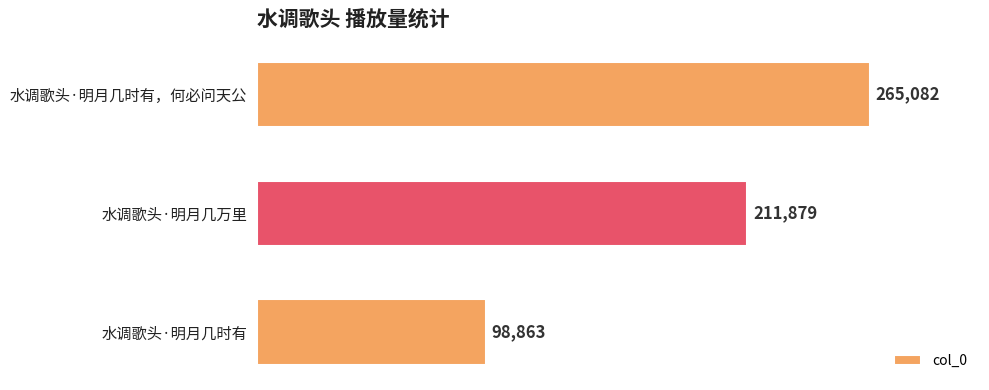

Are the bars horizontal?

Yes